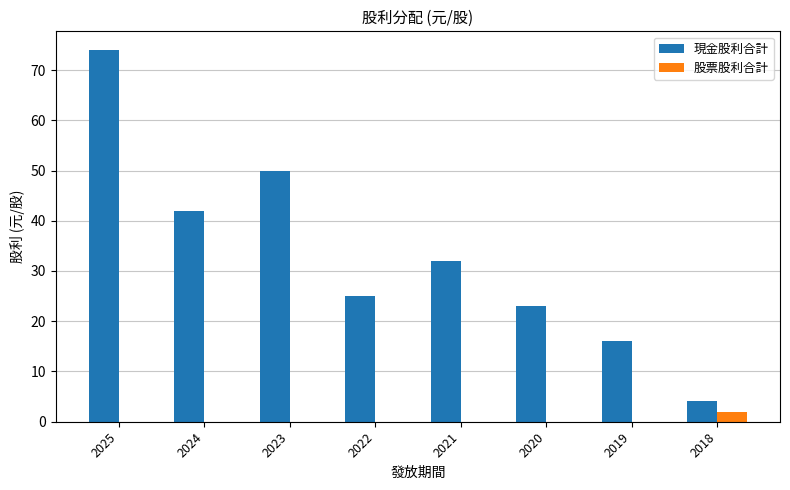

What is the maximum value shown in the chart?

74.0